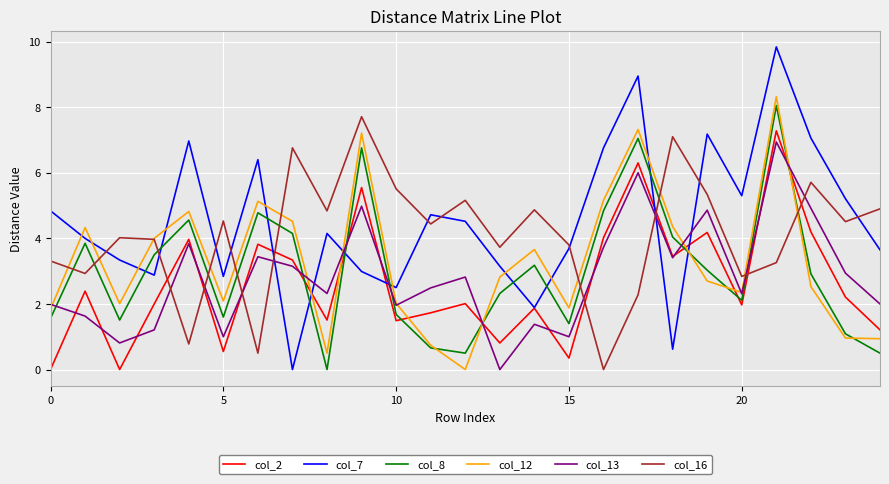

Which series ends up on top after the final intersection of col_8 and col_12?

col_12